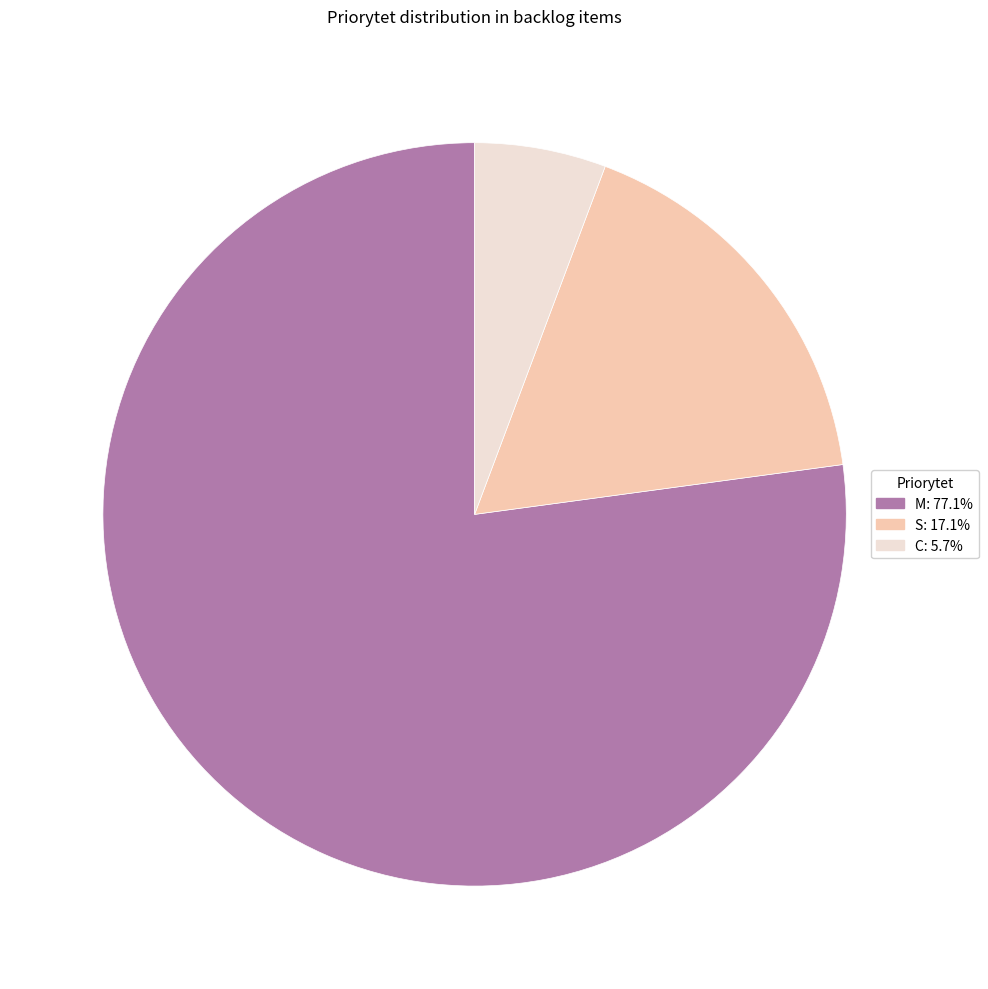

The C slice represents 6% of the pie. True or false?

True